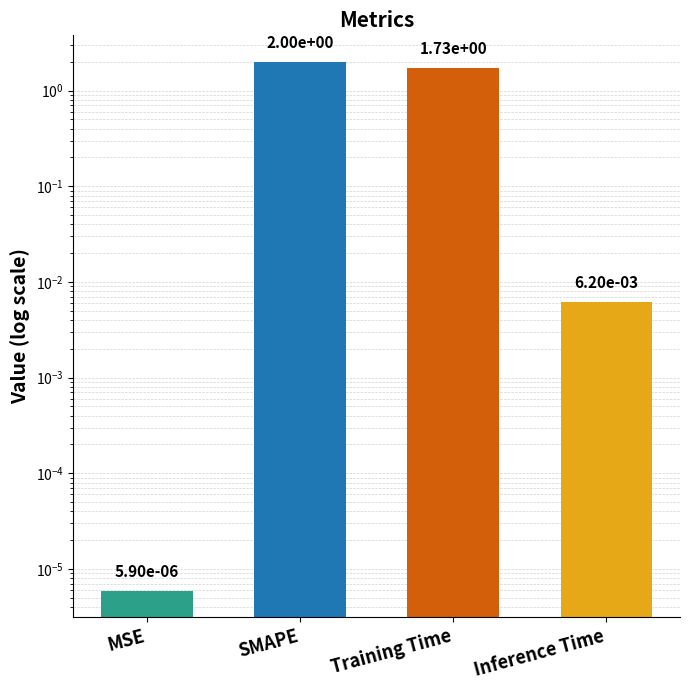

What is the label of the 2nd bar from the left?

SMAPE